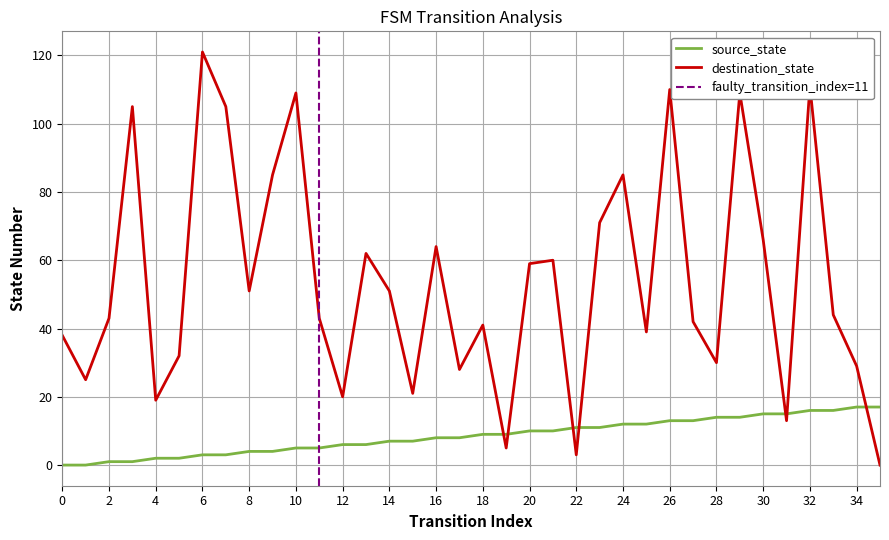

What is the highest value of the destination_state series?

121